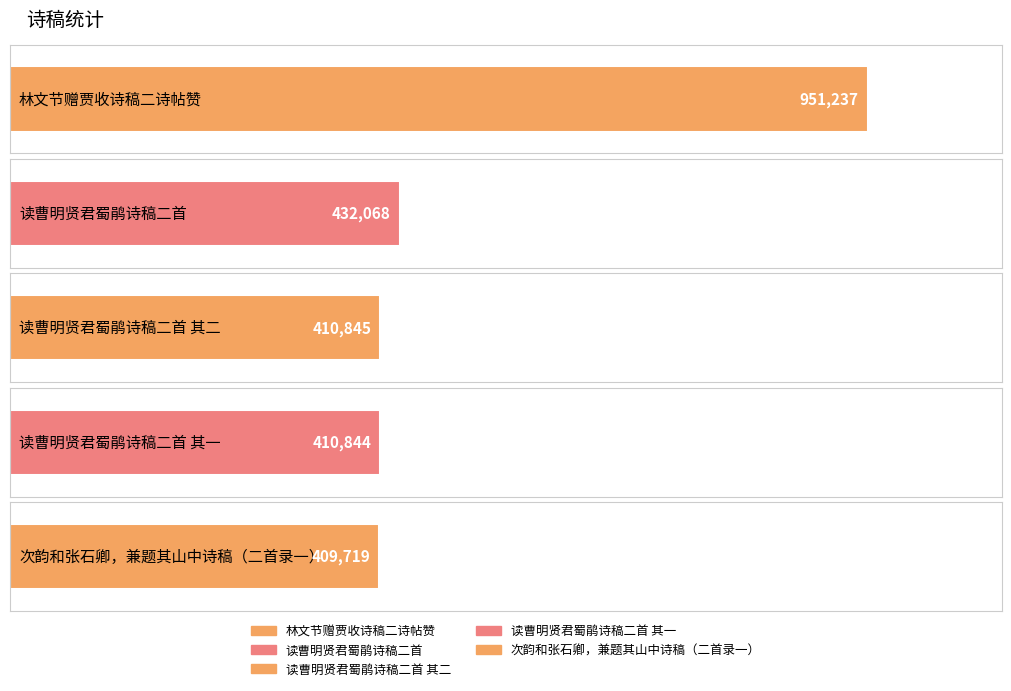

At which label is the value closest to 680478?

读曹明贤君蜀鹃诗稿二首